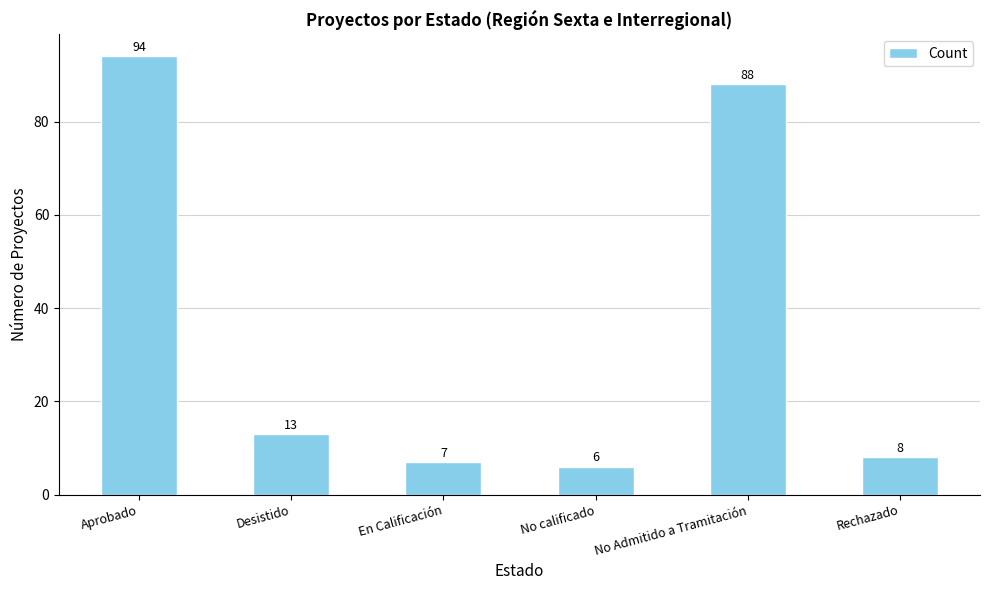

What is the maximum value shown in the chart?

94